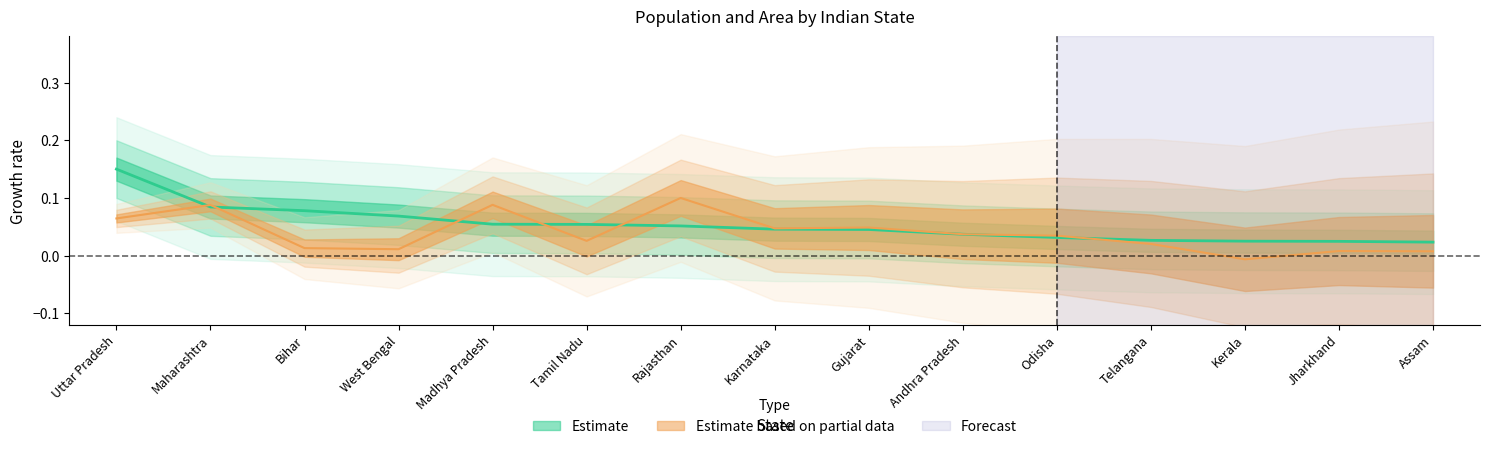

What is the label of the 11th point from the right?

Madhya Pradesh